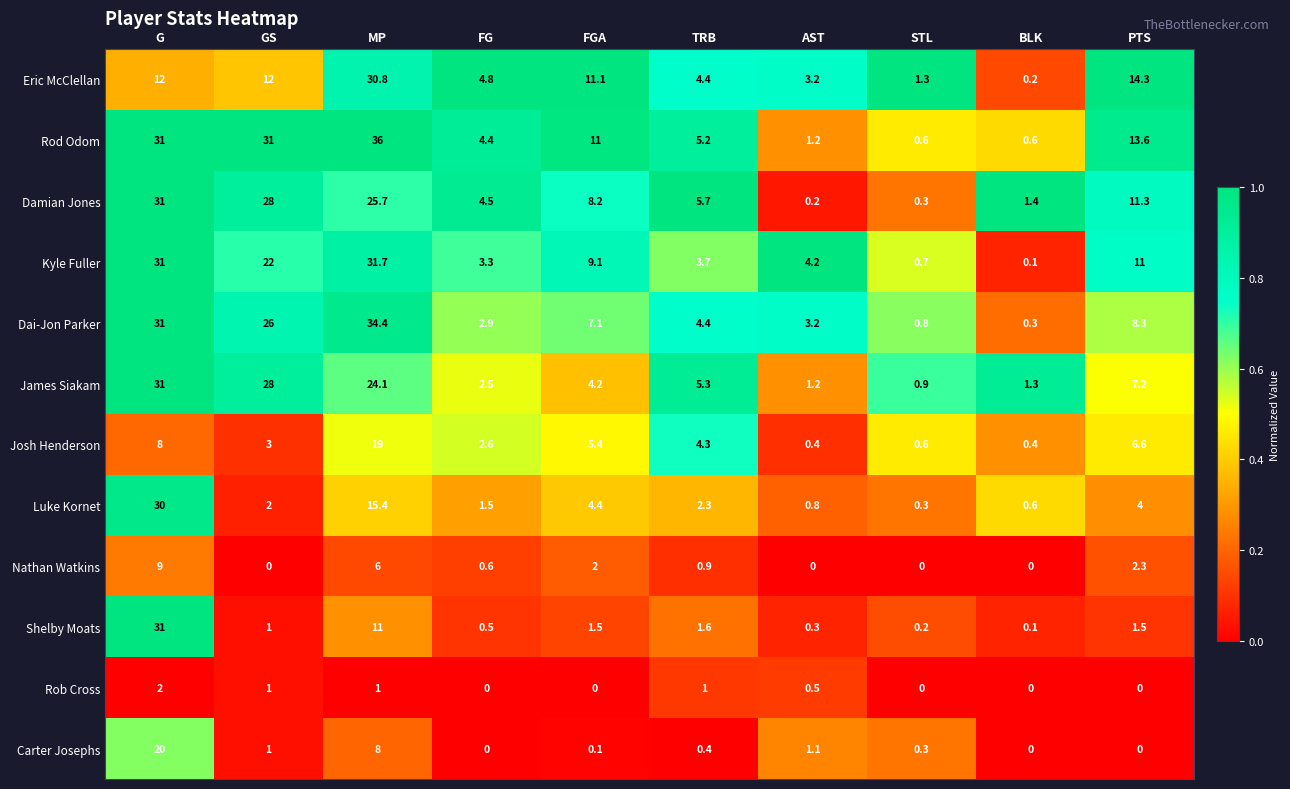

Is it true that Damian Jones equals 8.2 at FGA?

True